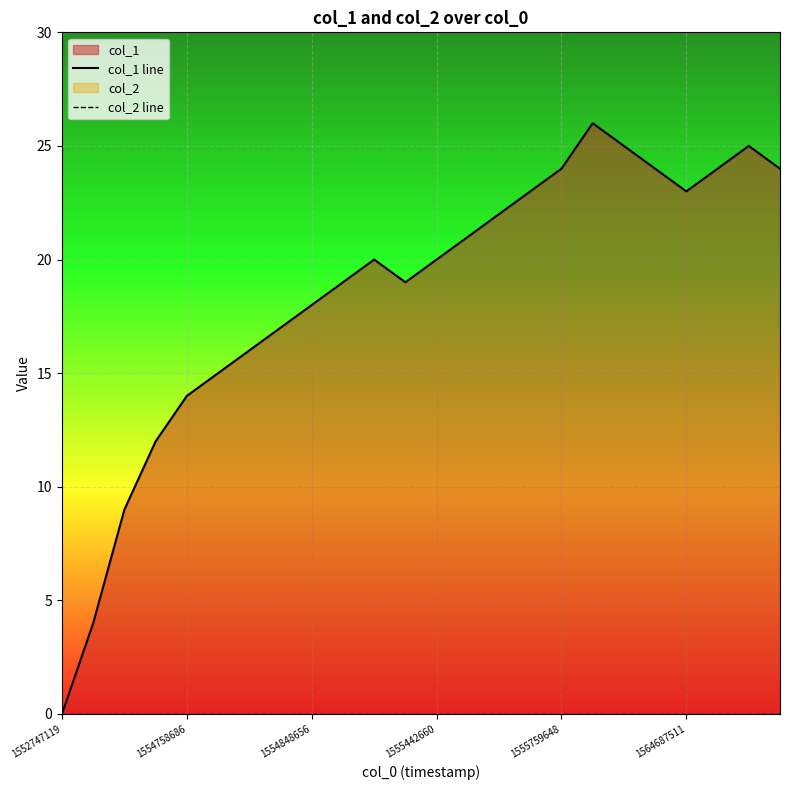

Read the col_1 line value at 1564687511, to the nearest 10.

20